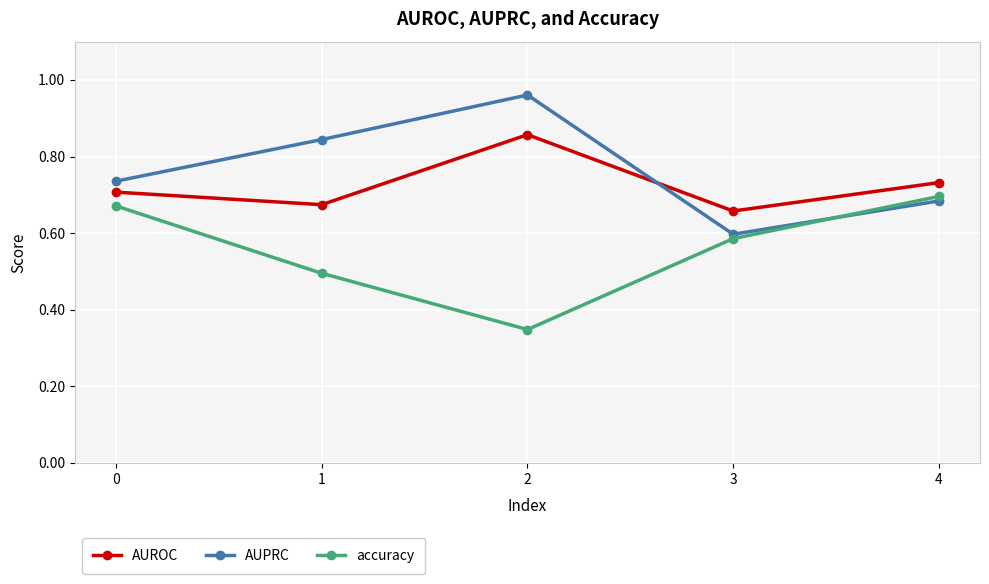

Which category has the highest value across all series?

2